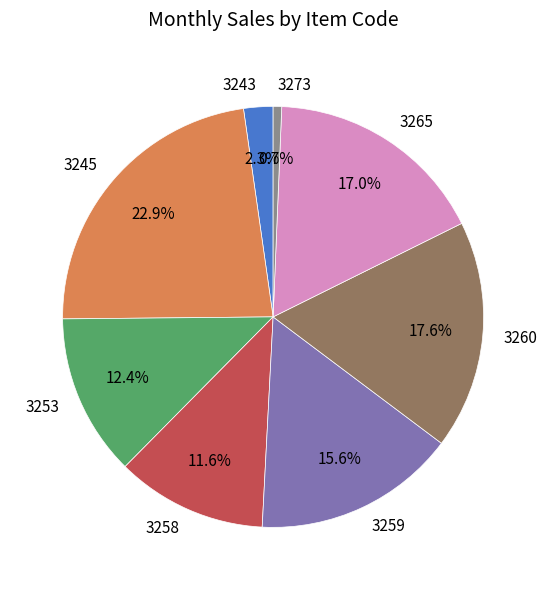

Is there a majority slice in this chart?

No